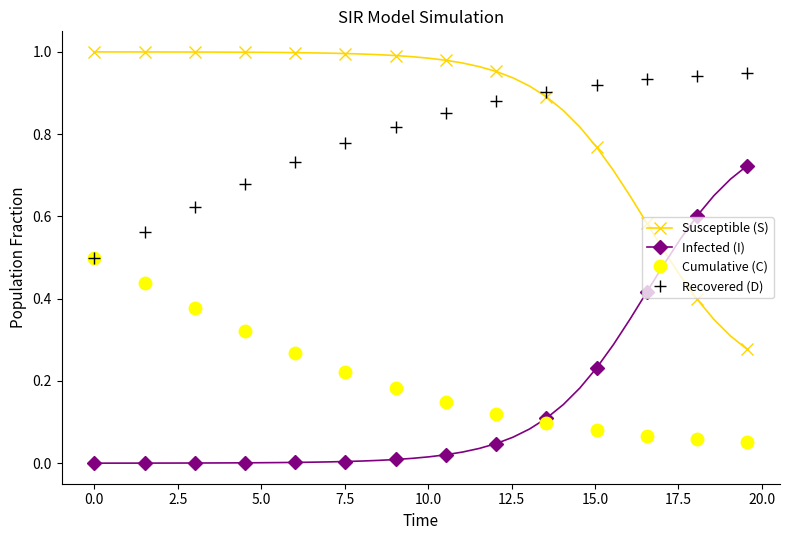

Rank the series by their maximum value, from lowest to highest.

Cumulative (C), Infected (I), Recovered (D), Susceptible (S)